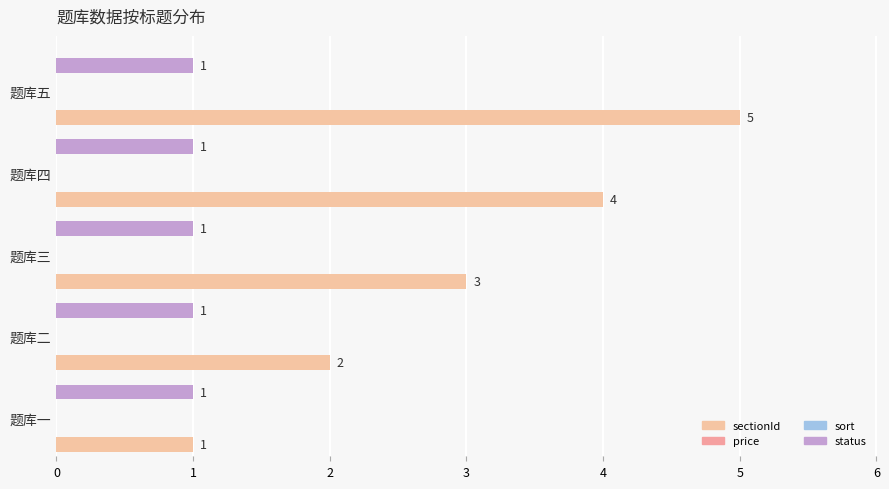

How many series are shown in this chart?

4